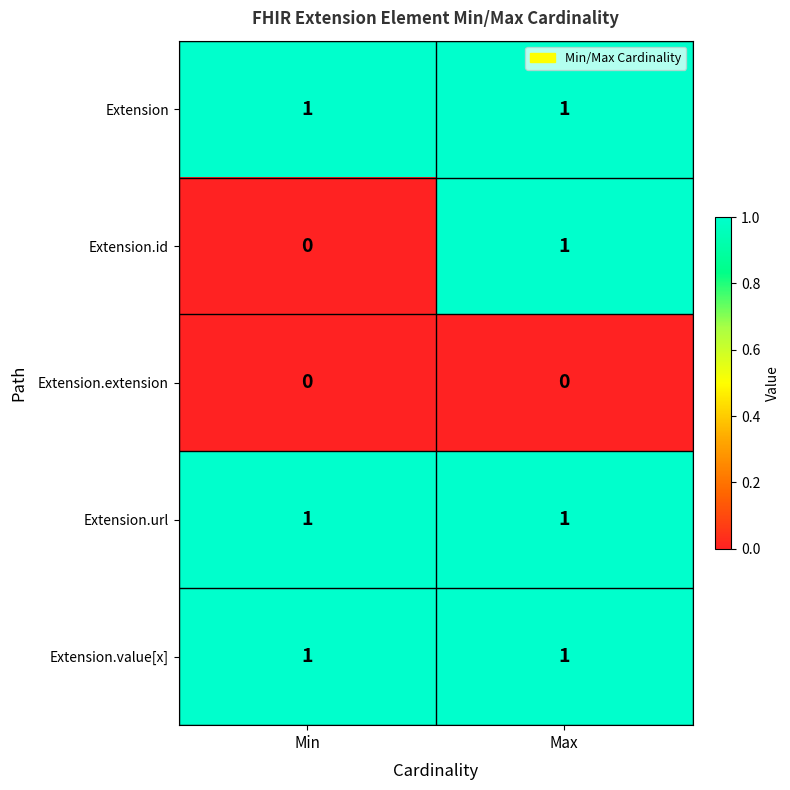

At which label does Extension.id reach its minimum?

Min